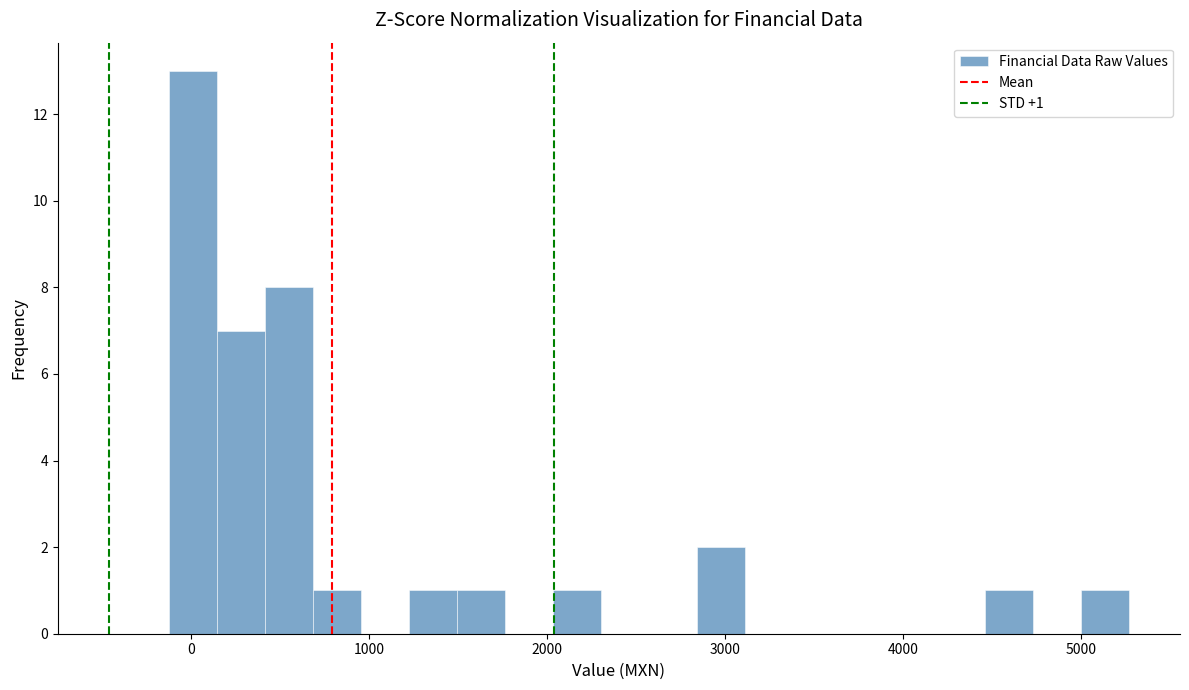

Around what value on the x-axis is the tallest bar? Give the approximate position of its centre, as read against the axis.

0